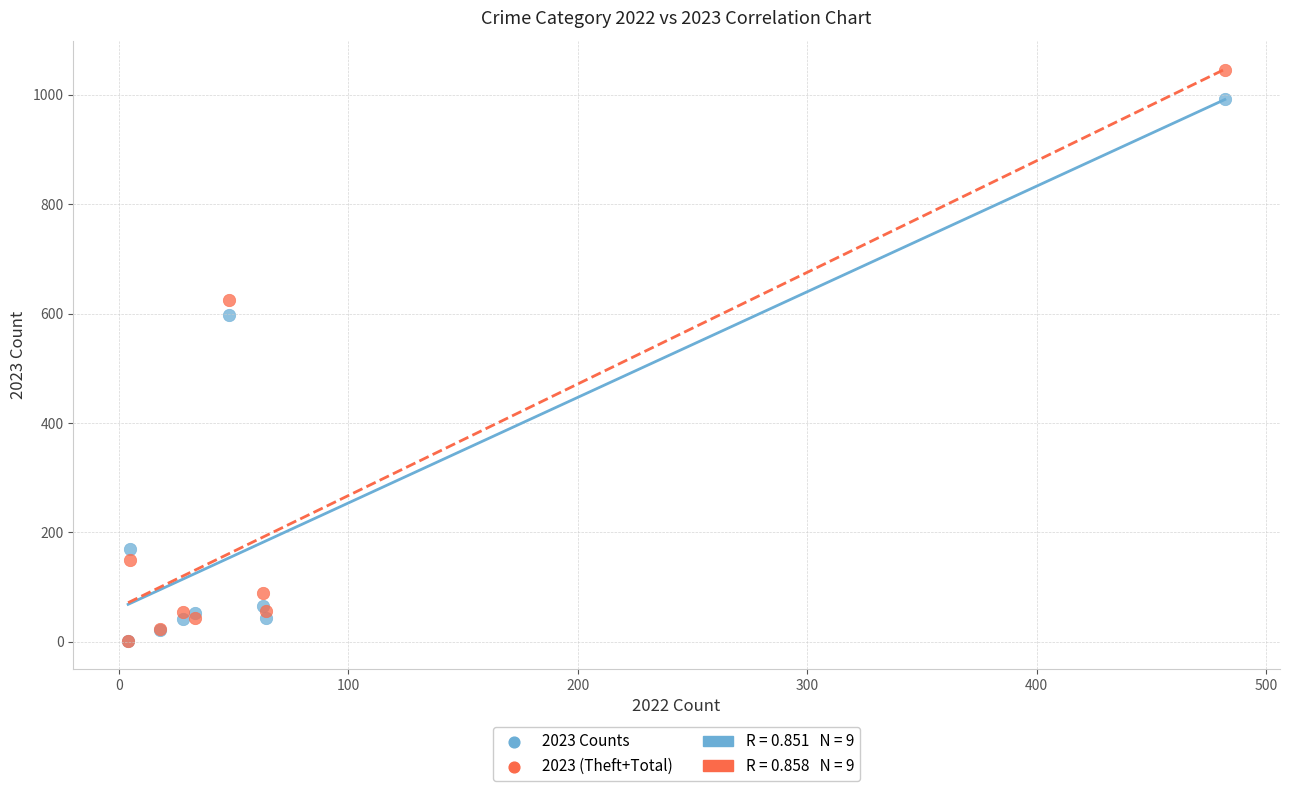

Across all series, what Y value is closest to 523?

597